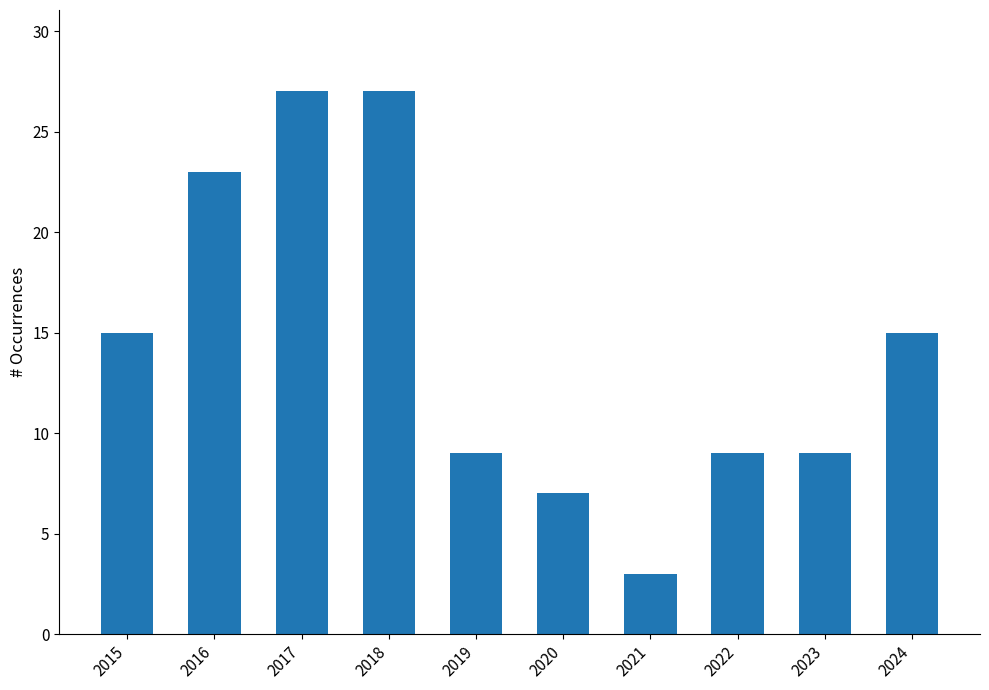

Reading right to left, what are all the values shown in this chart?

2024=15	2023=9	2022=9	2021=3	2020=7	2019=9	2018=27	2017=27	2016=23	2015=15